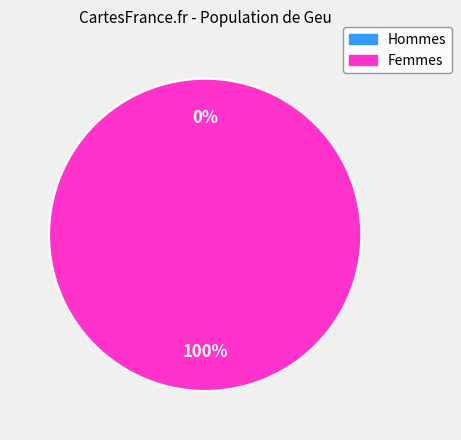

Does any single category account for the majority?

Yes